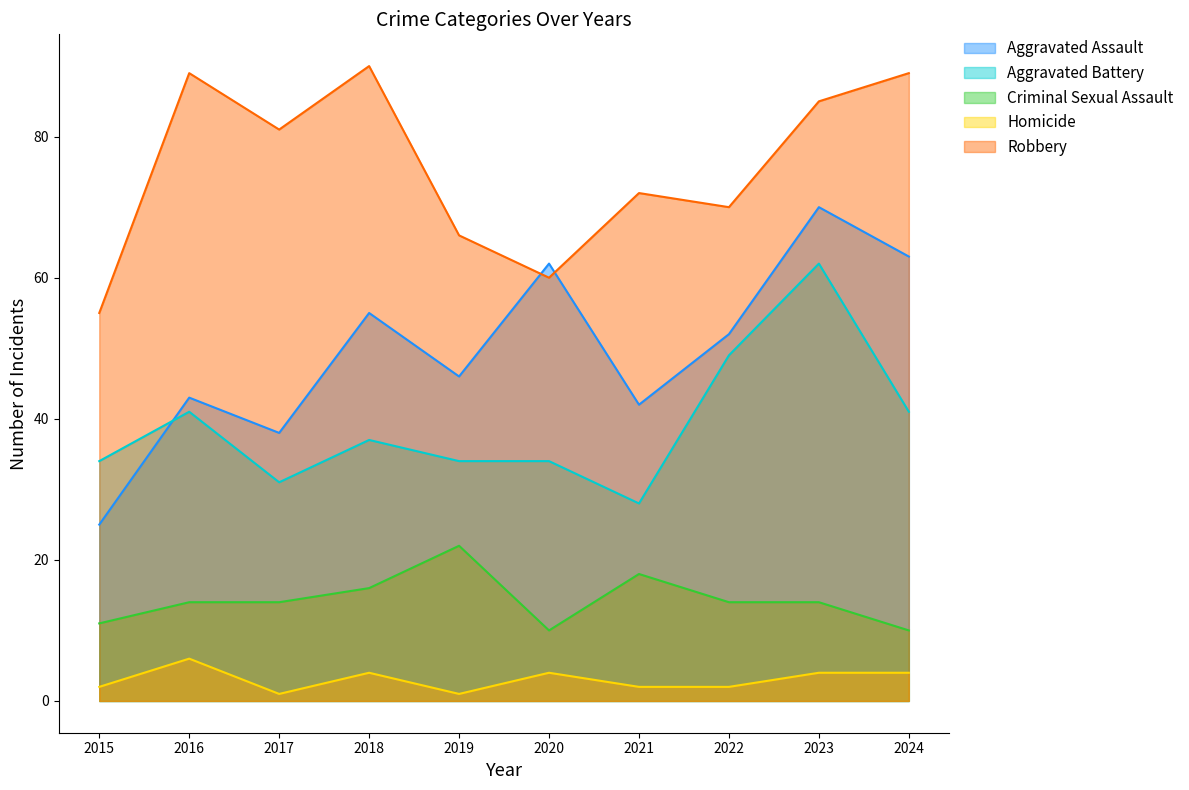

Does the chart display data point markers on the line(s)?

No